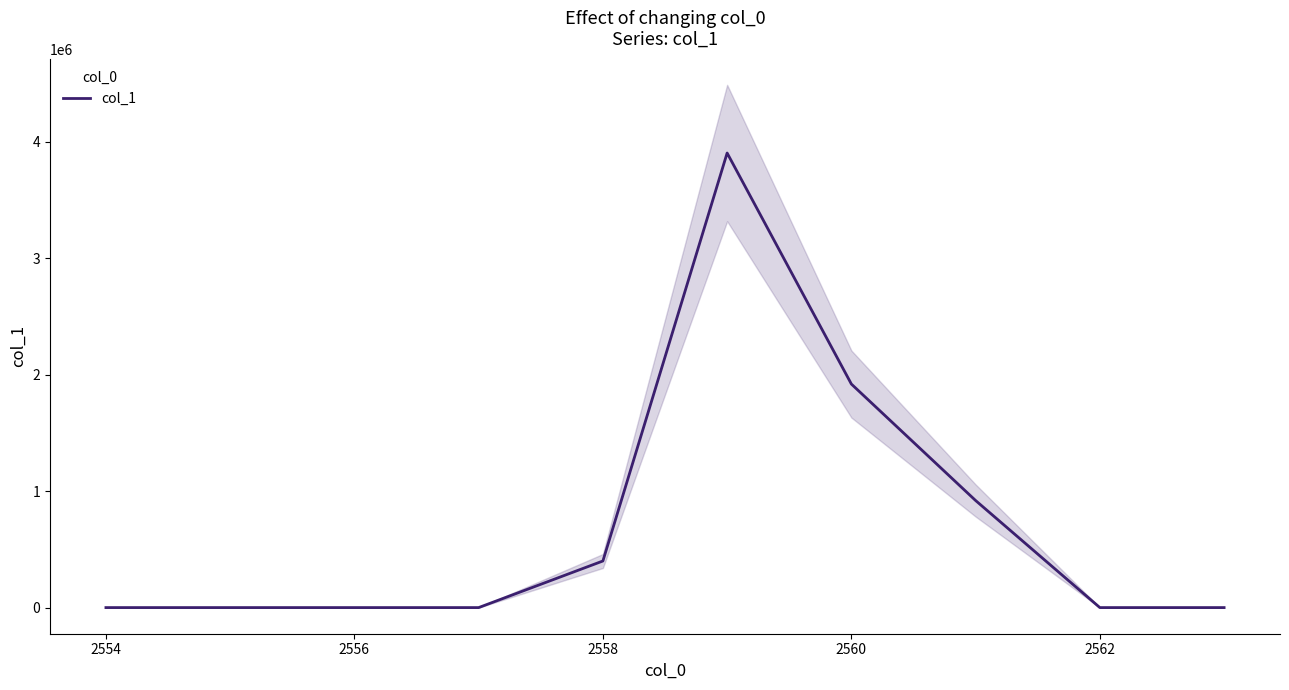

How many values are above zero?

4